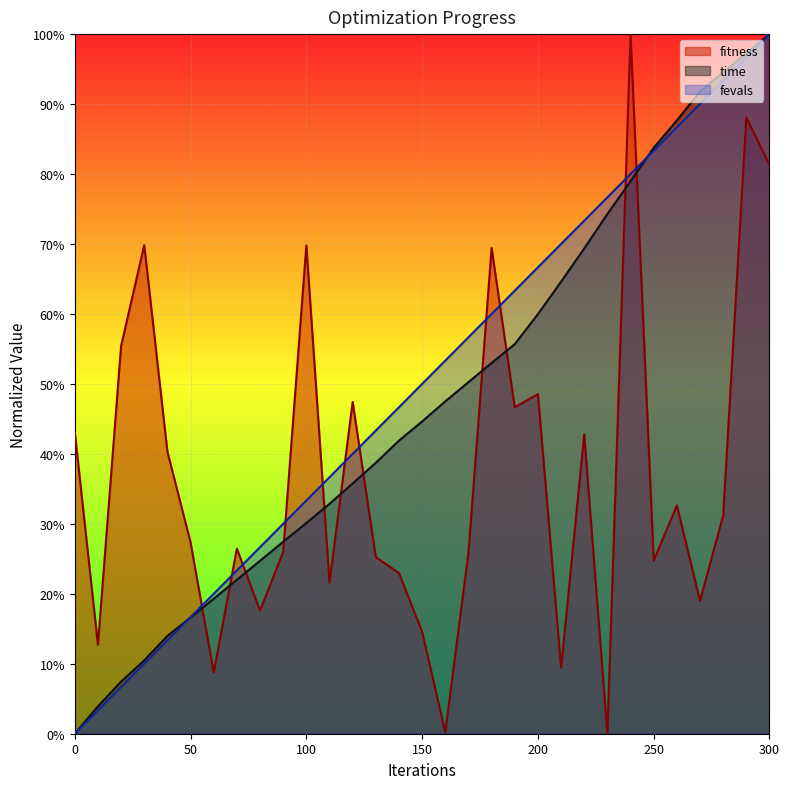

At how many categories does at least one series exceed 0?

31